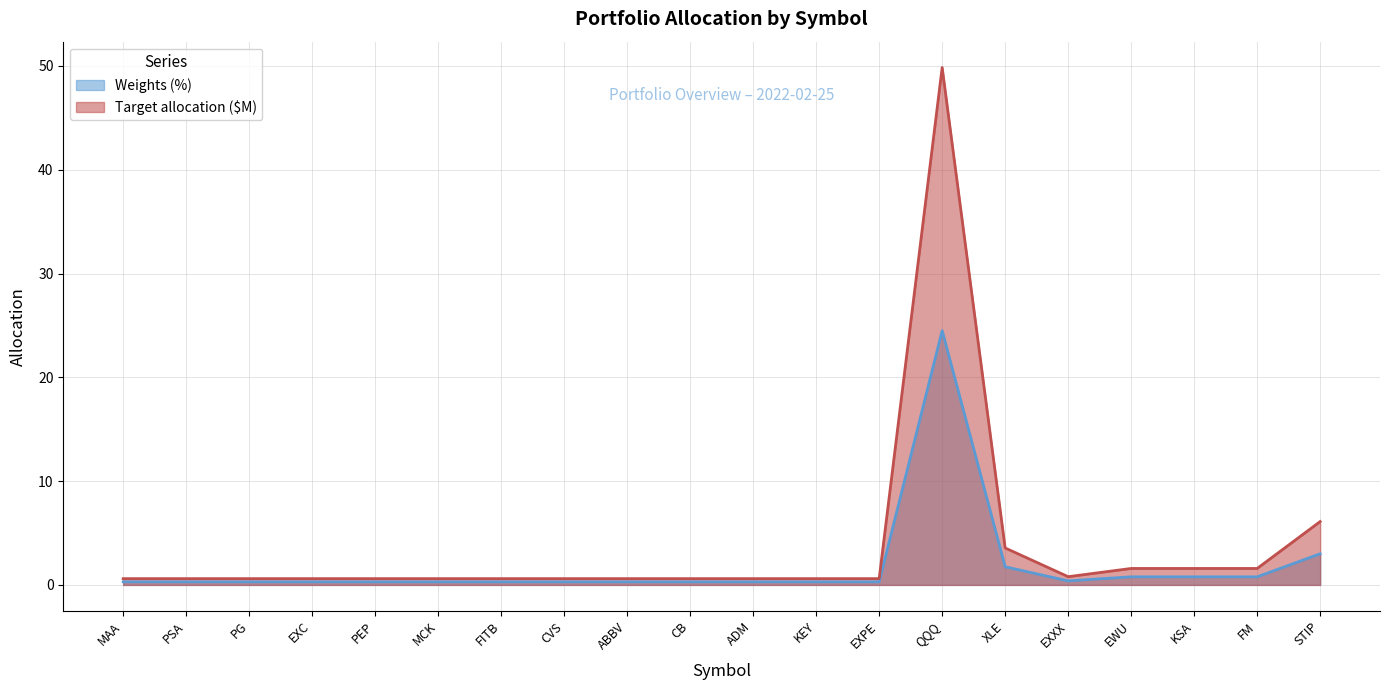

Between PSA and ABBV, which series saw the biggest shift?

Weights (%)